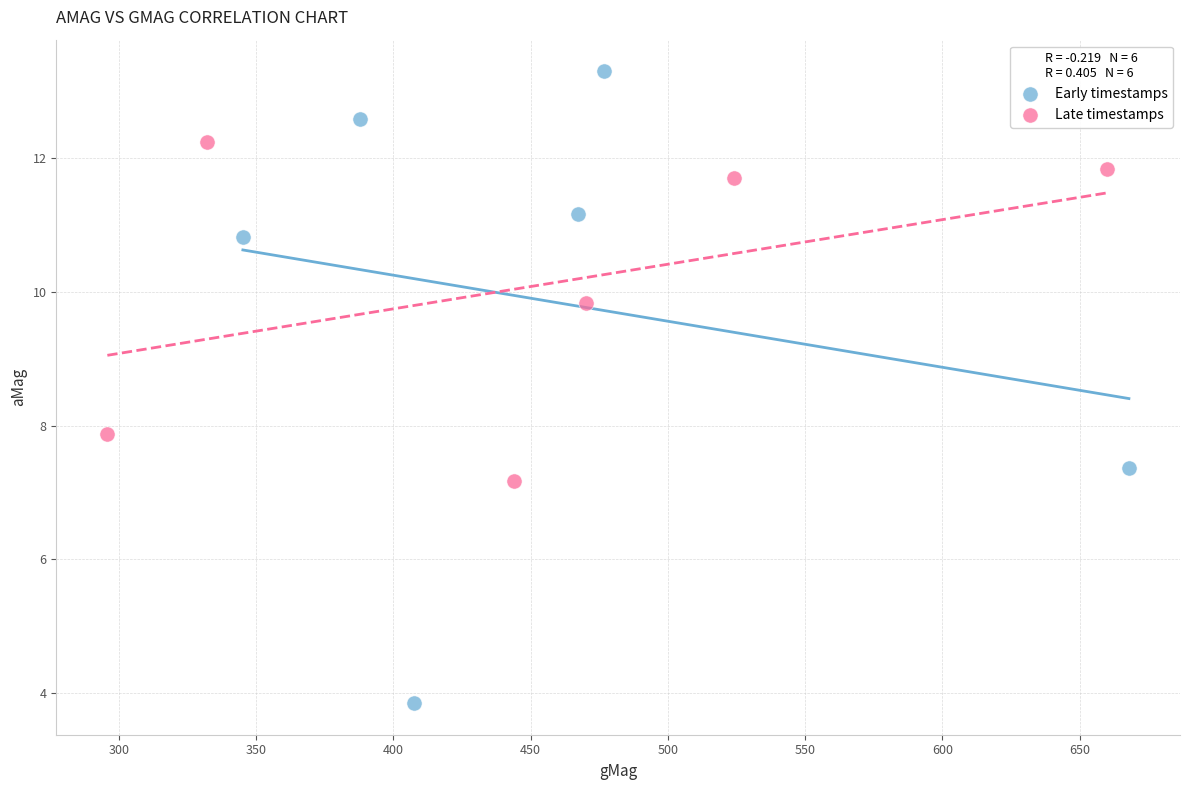

Which series has the widest spread of Y values?

Early timestamps